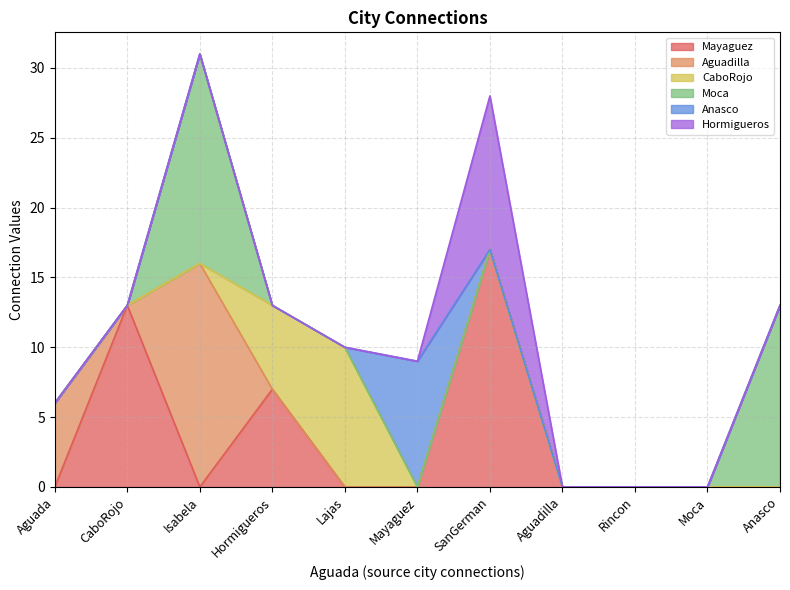

At which label does Mayaguez reach its peak?

SanGerman